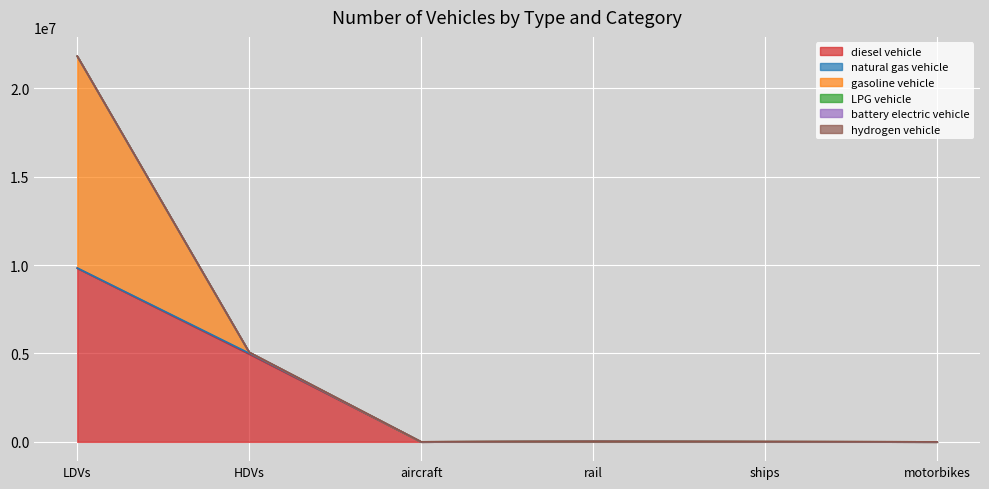

Between LDVs and aircraft, which is larger?

LDVs